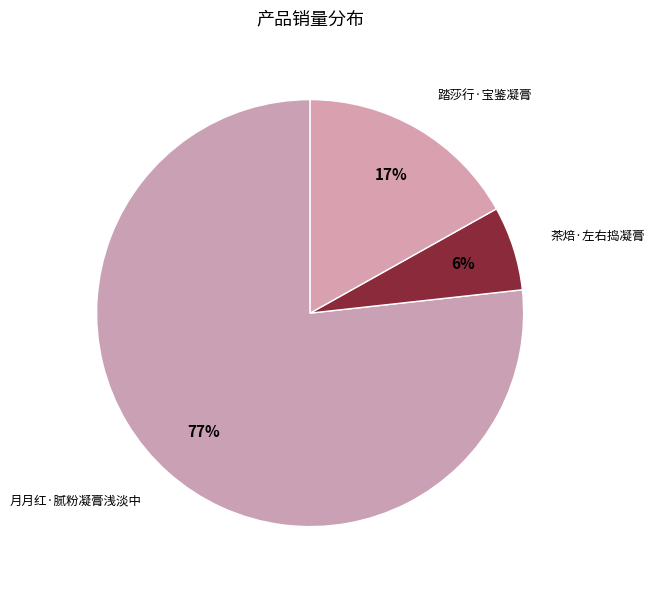

How many slices are in this pie chart?

3